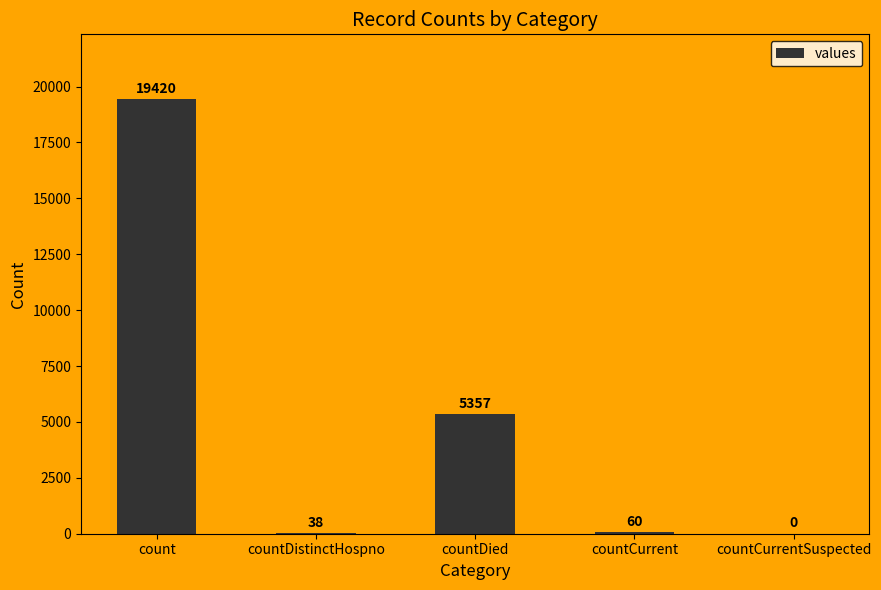

Are the bars grouped side by side (vs. stacked)?

No